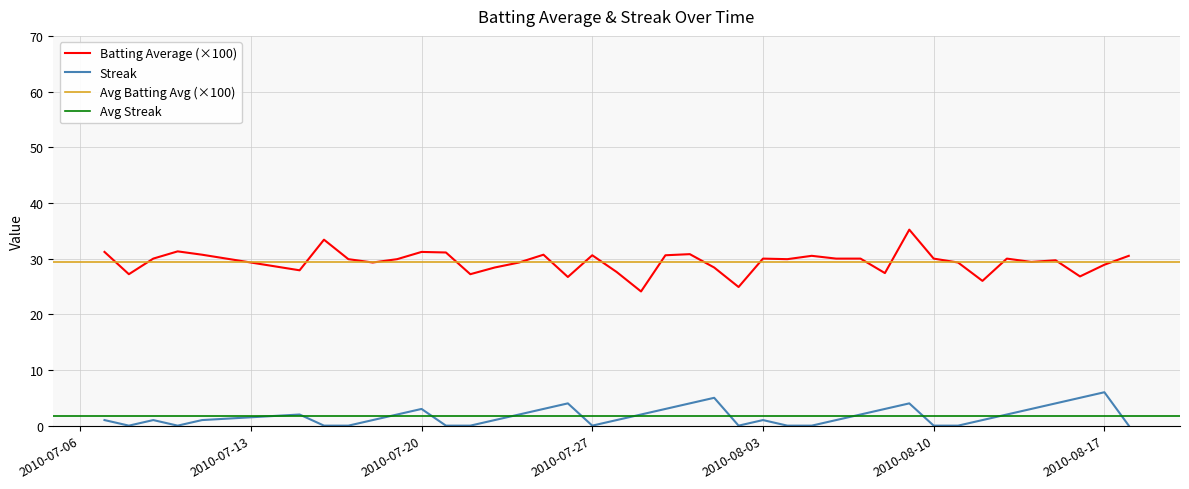

In Batting Average, how many points are higher than both neighbors (excluding endpoints)?

11